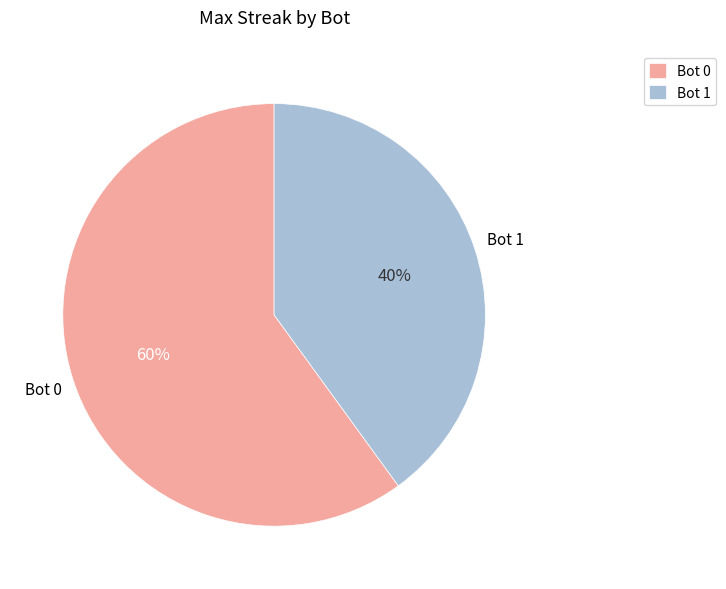

To the nearest percent, what portion does Bot 1 represent?

40%